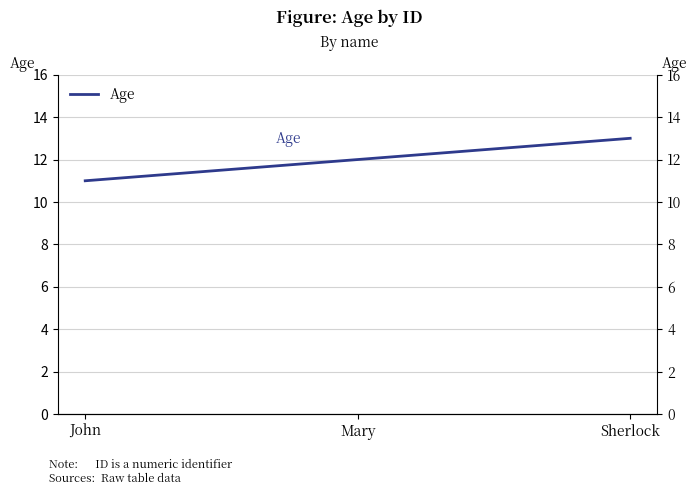

Reading right to left, extract all data points from this chart.

Sherlock=13	Mary=12	John=11